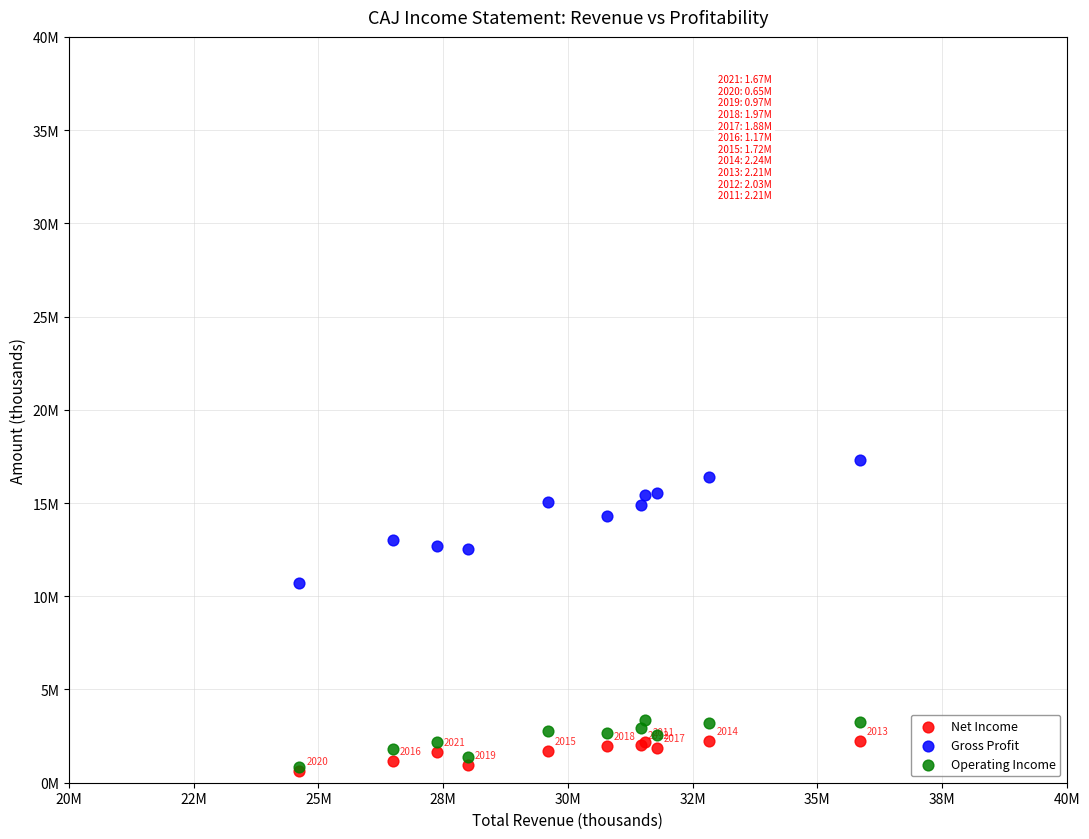

What are all the series names shown in the legend?

Net Income, Gross Profit, Operating Income